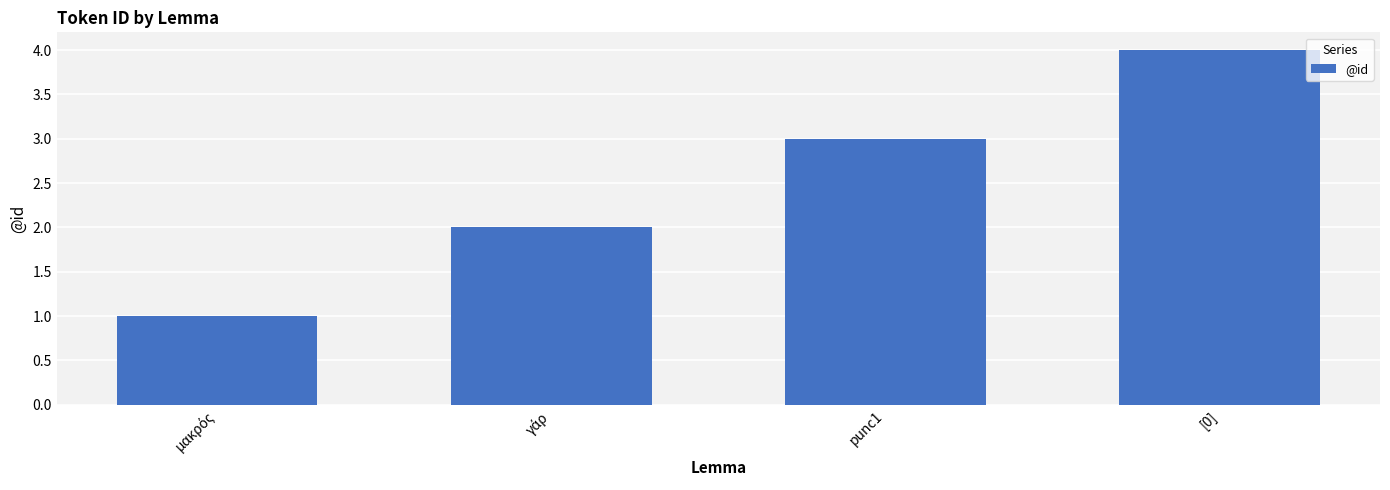

What is the change in value from punc1 to [0]?

+1